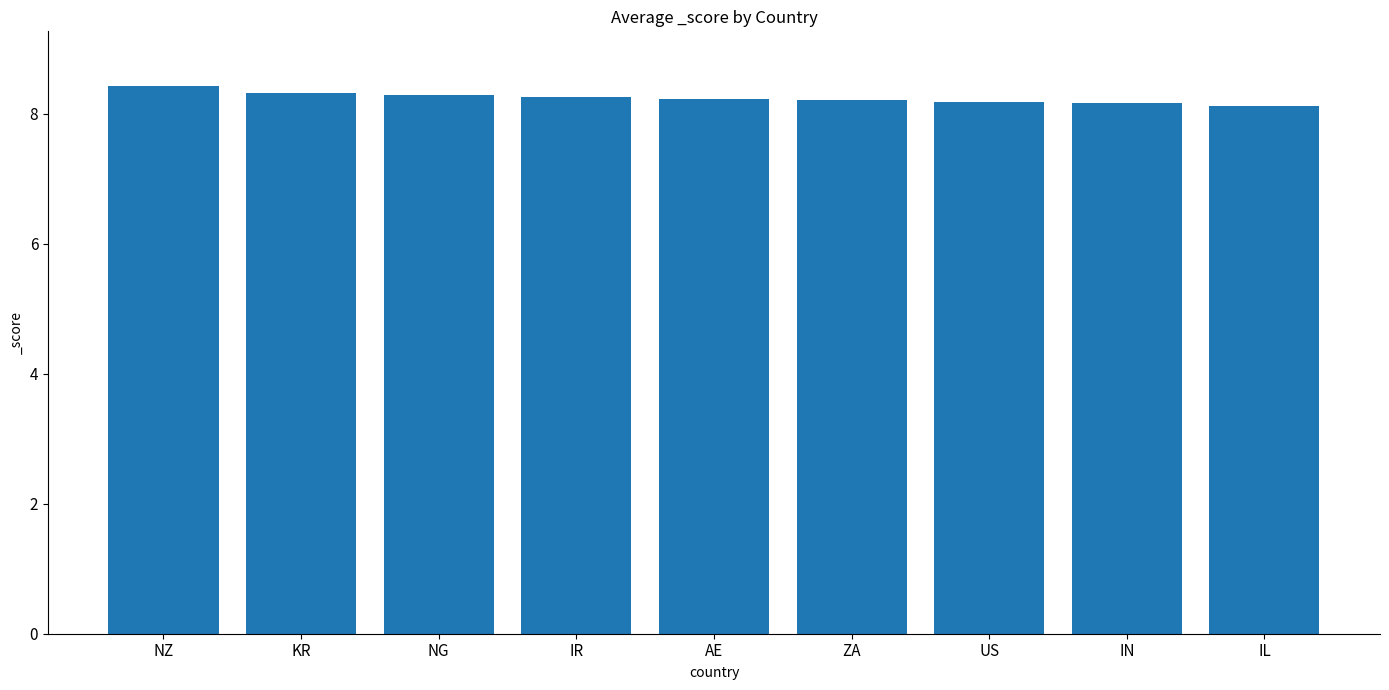

What is the sum of the values at US and KR?

16.5